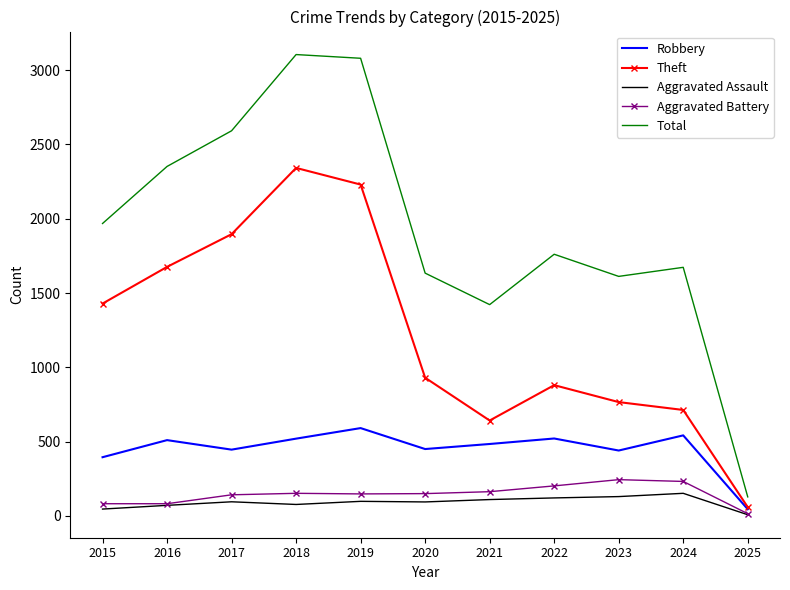

The value of Total at 2021 is 1422. True or false?

True